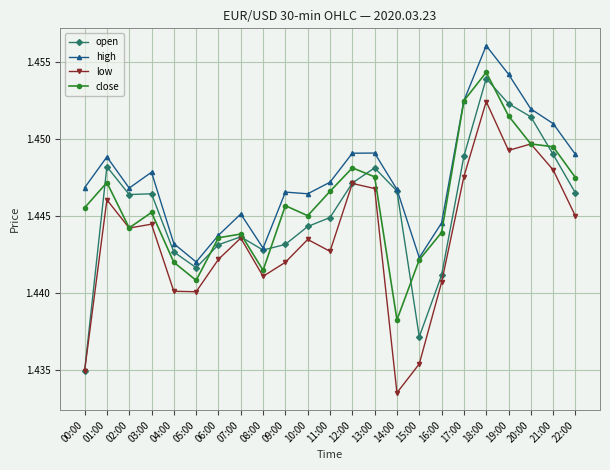

Is the value of low at 06:00 greater than the value of close at 22:00?

No